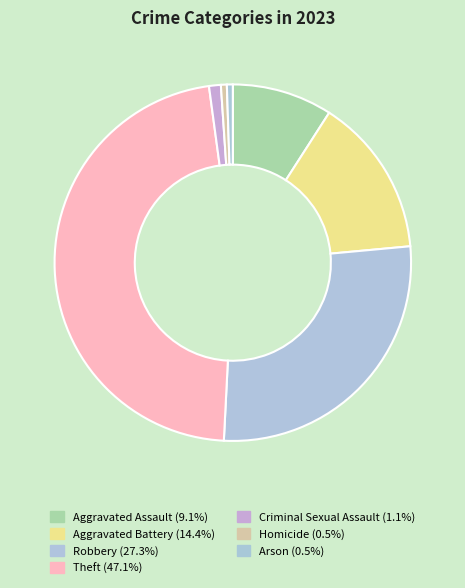

To the nearest percent, what is the combined percentage of Criminal Sexual Assault and Robbery?

28%